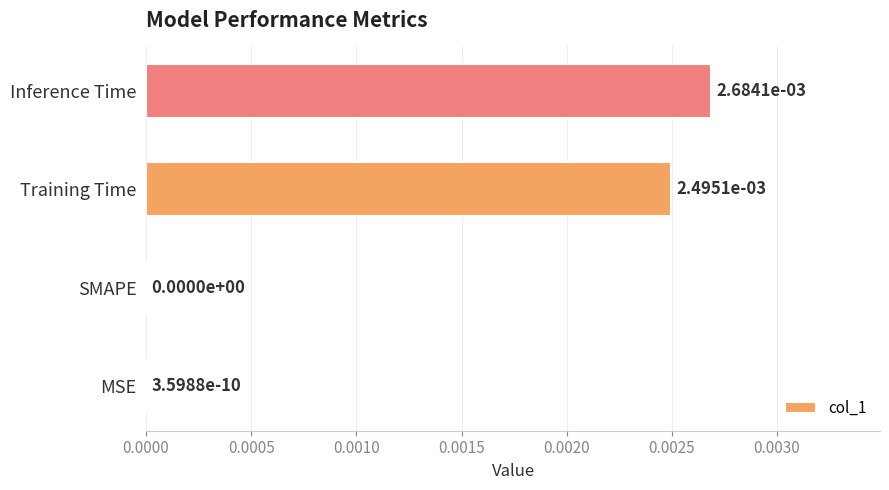

The chart shows a value of 0.0 at Inference Time. True or false?

True